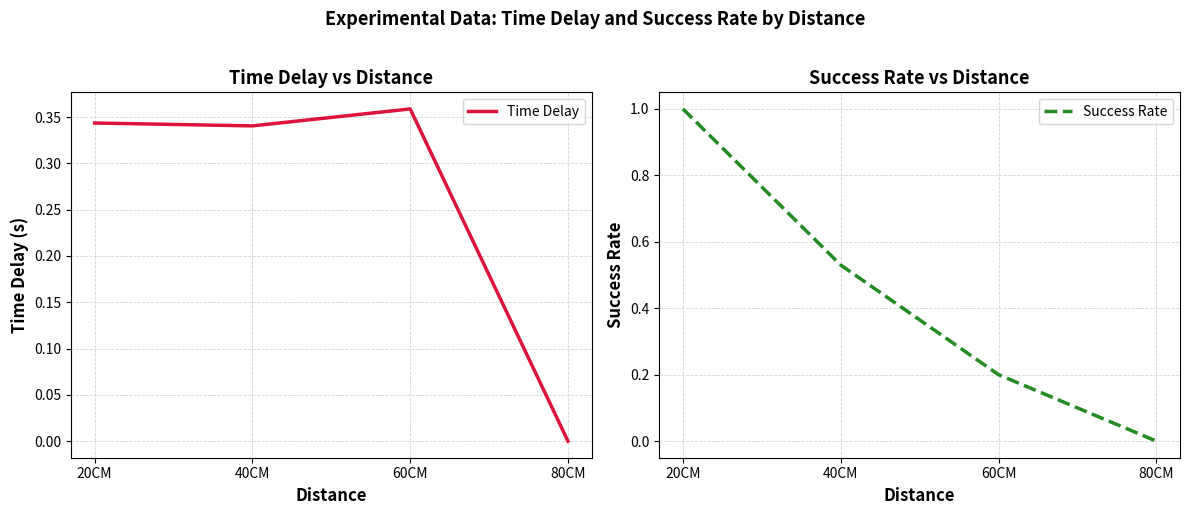

Is the value of Time Delay at 20CM greater than the value of Success Rate at 20CM?

No